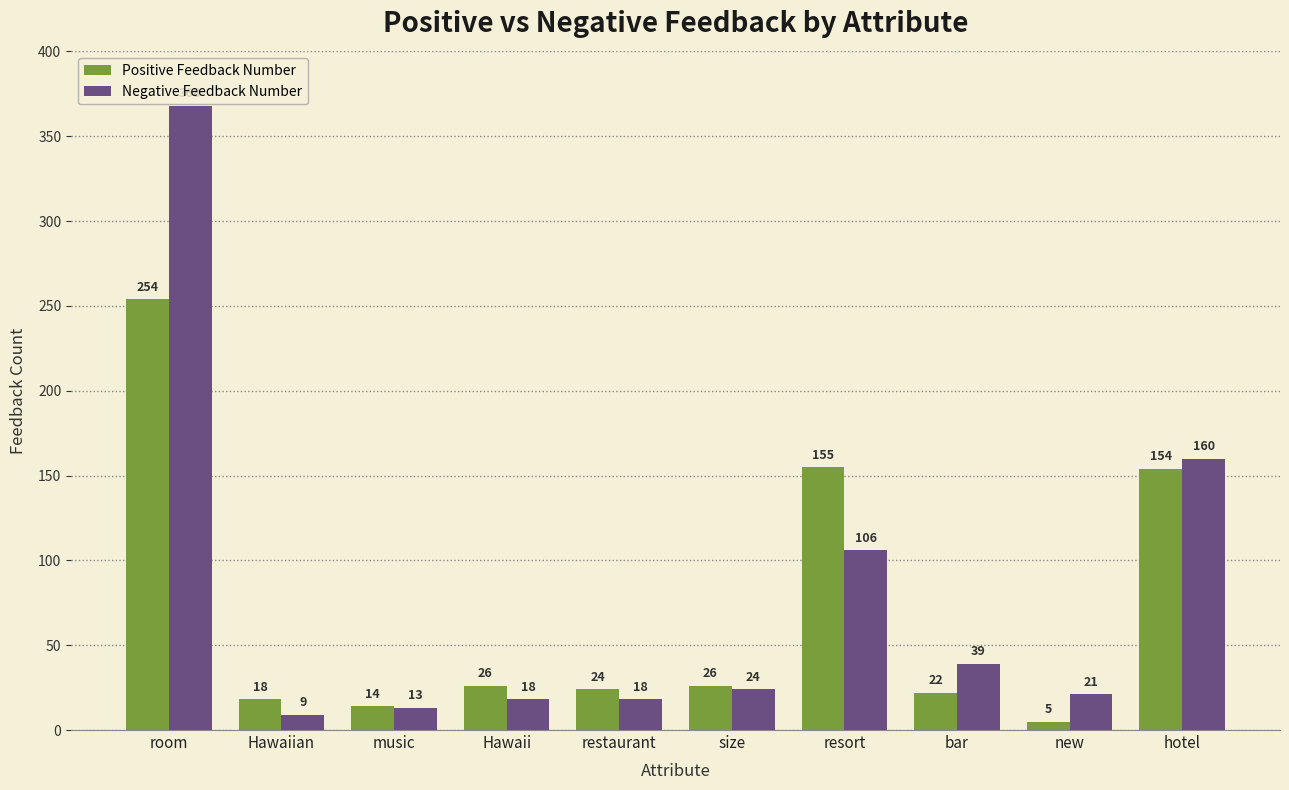

What is the label of the 8th bar from the left?

bar